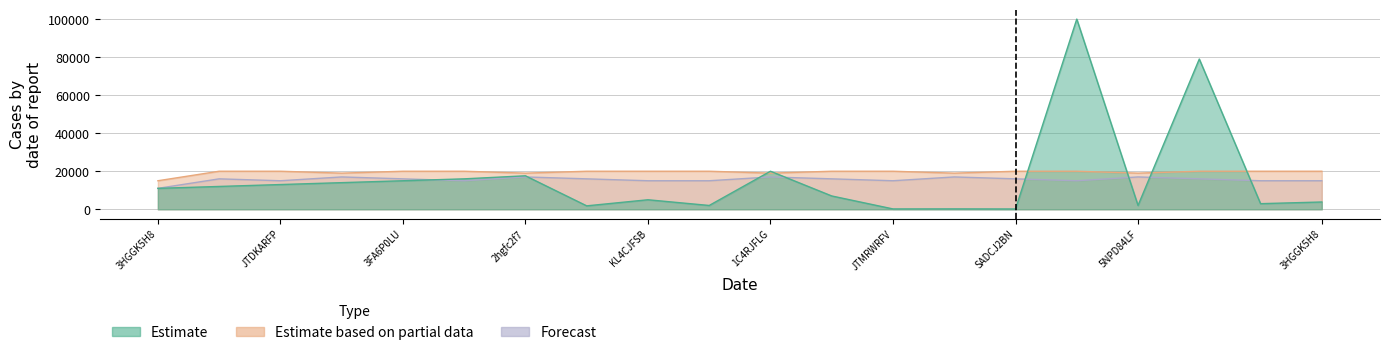

What are all the series names shown in the legend?

Estimate, Estimate based on partial data, Forecast